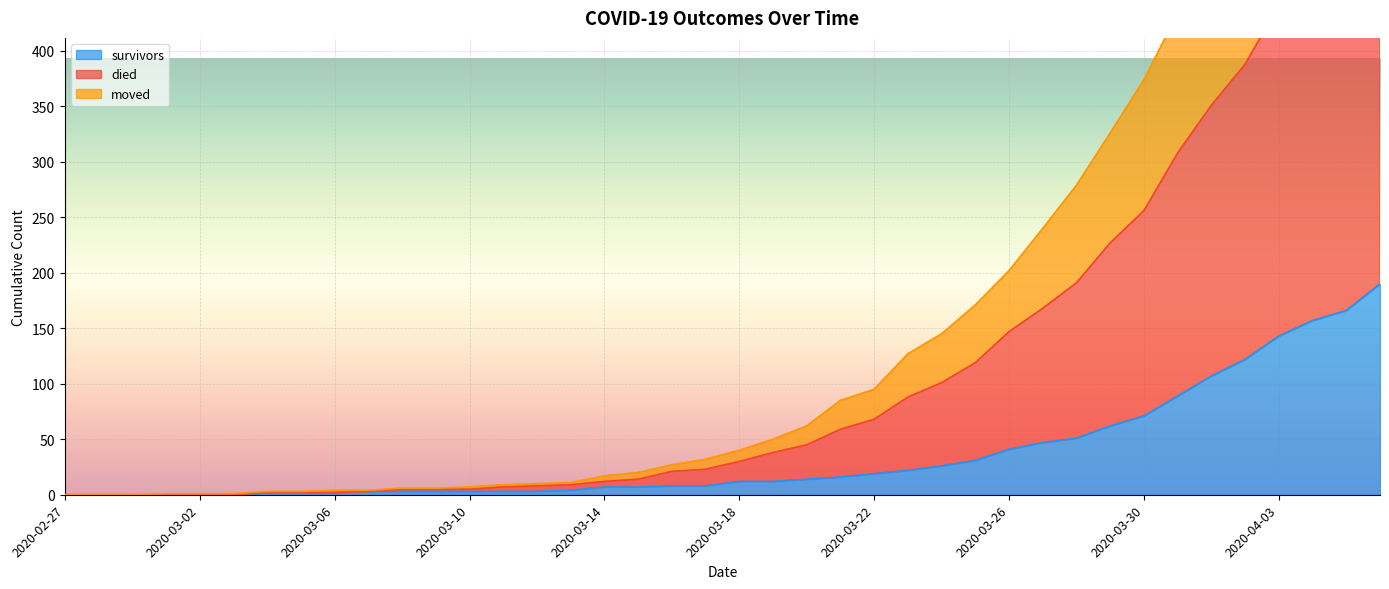

How many categories are shown in the chart?

40